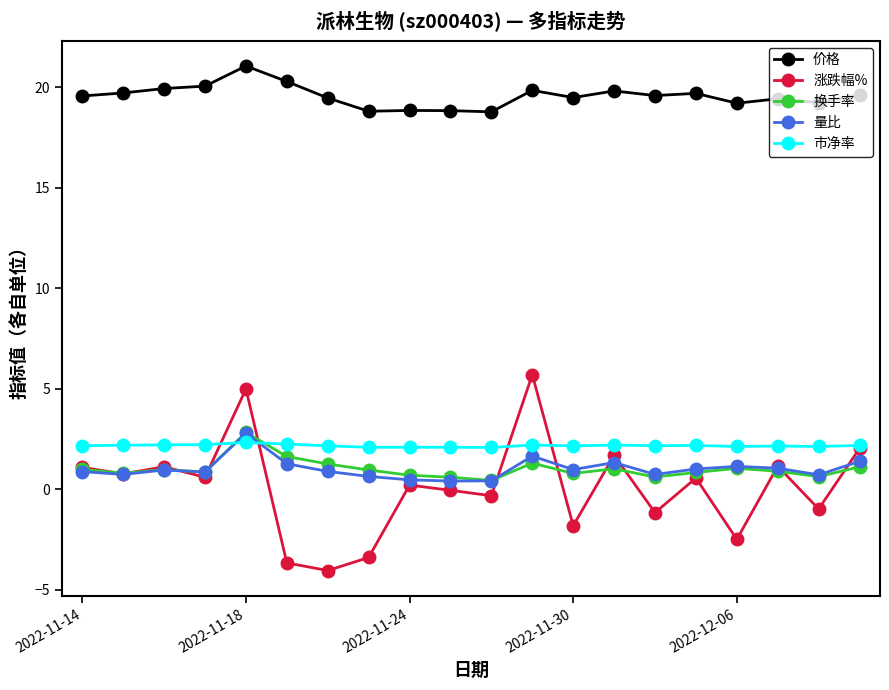

True or false: 换手率 has more than 2 interior local peaks.

True